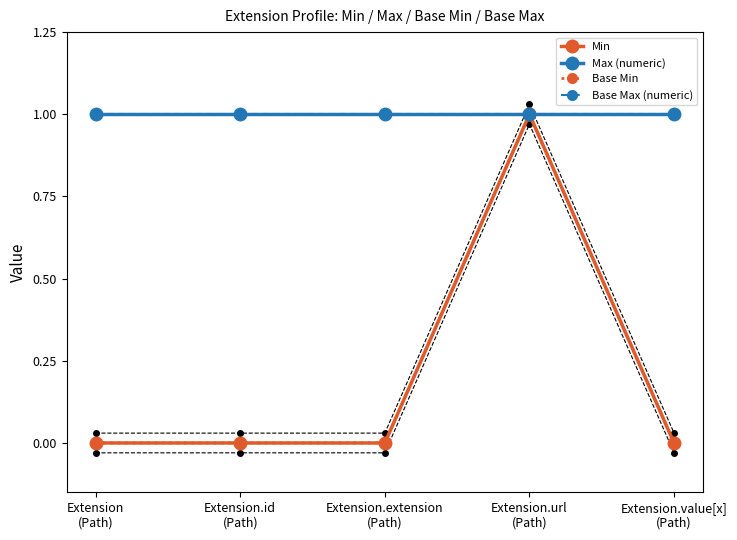

True or false: Base Max (numeric) has a value of 2 at Extension.value[x]
(Path).

False